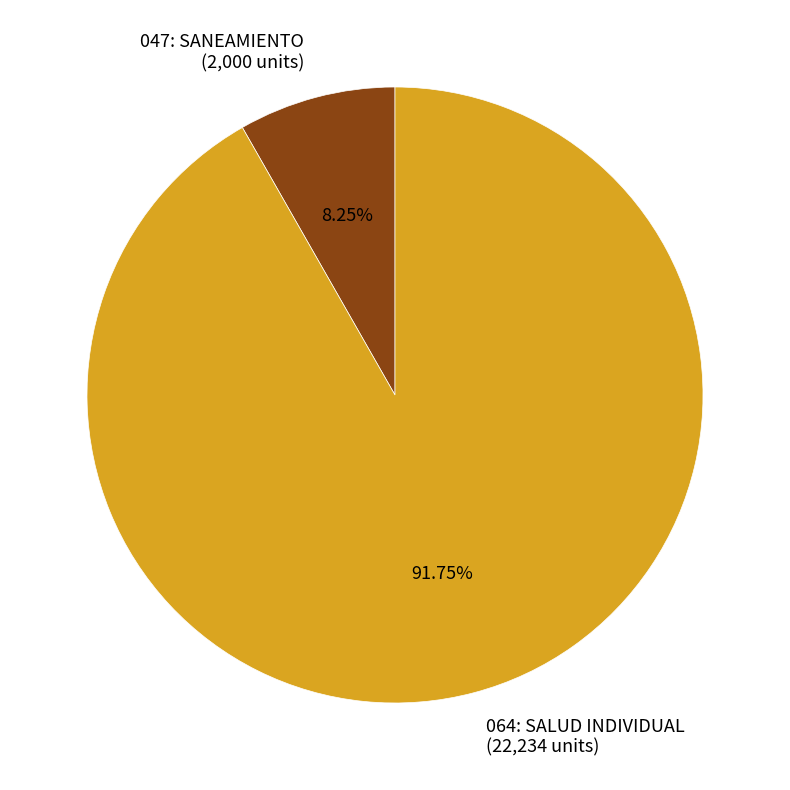

The 064: SALUD INDIVIDUAL slice represents 79% of the pie. True or false?

False